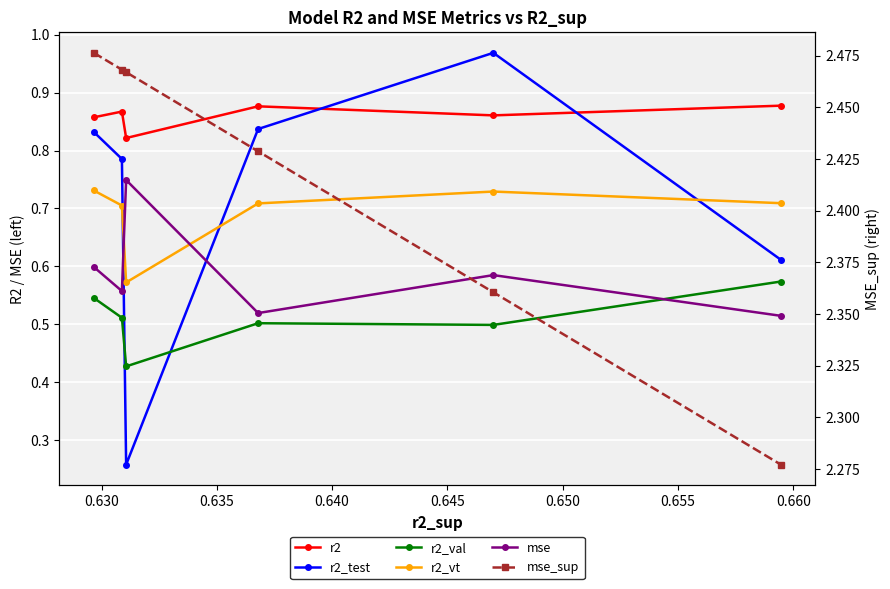

What is the maximum value shown in the chart?

2.5